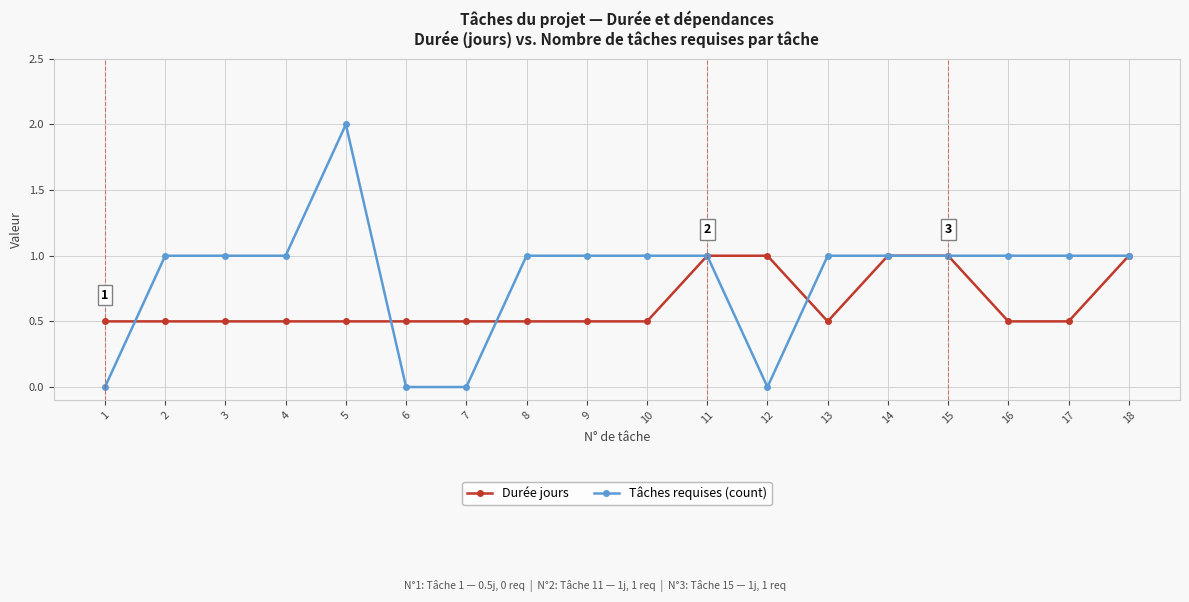

How many lines are shown in the chart?

2